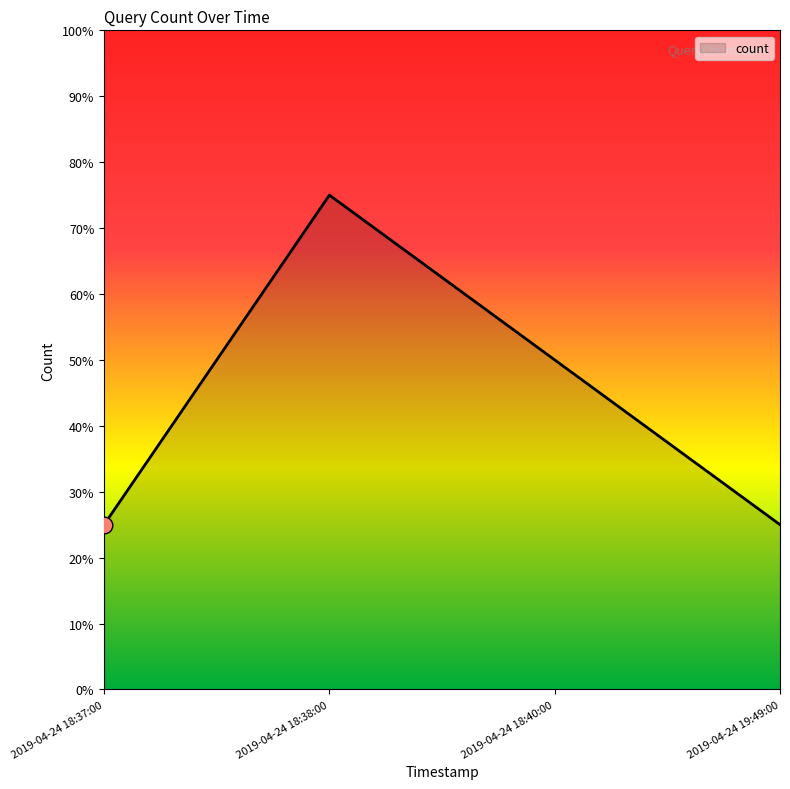

What is the label of the 1st point from the right?

2019-04-24 19:49:00